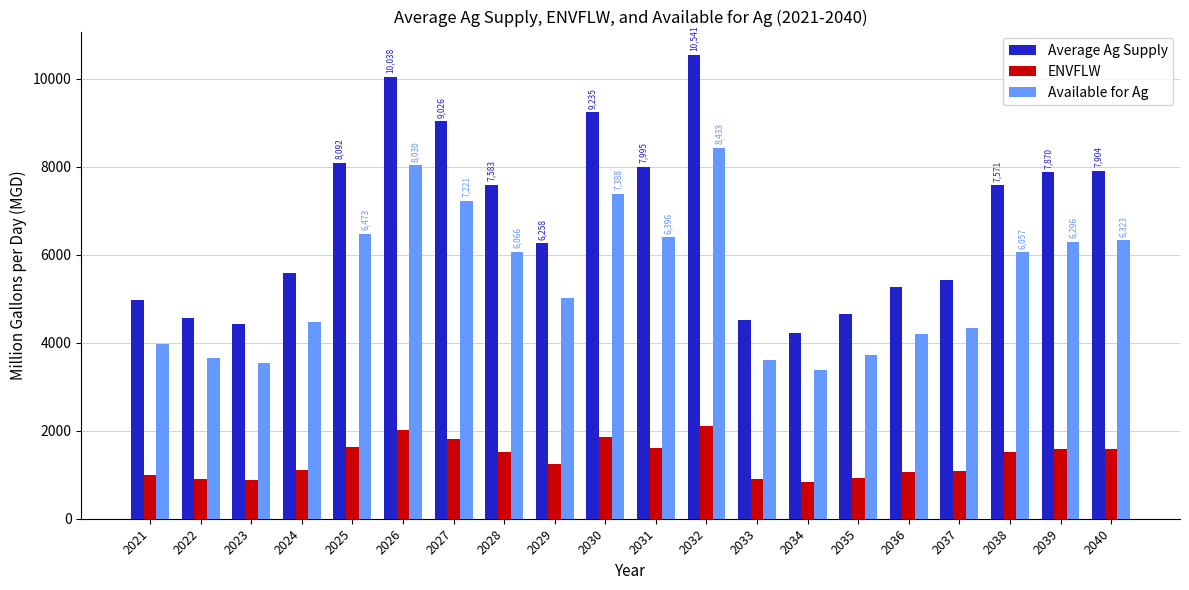

True or false: Average Ag Supply has a value of 11374.9 at 2040.

False